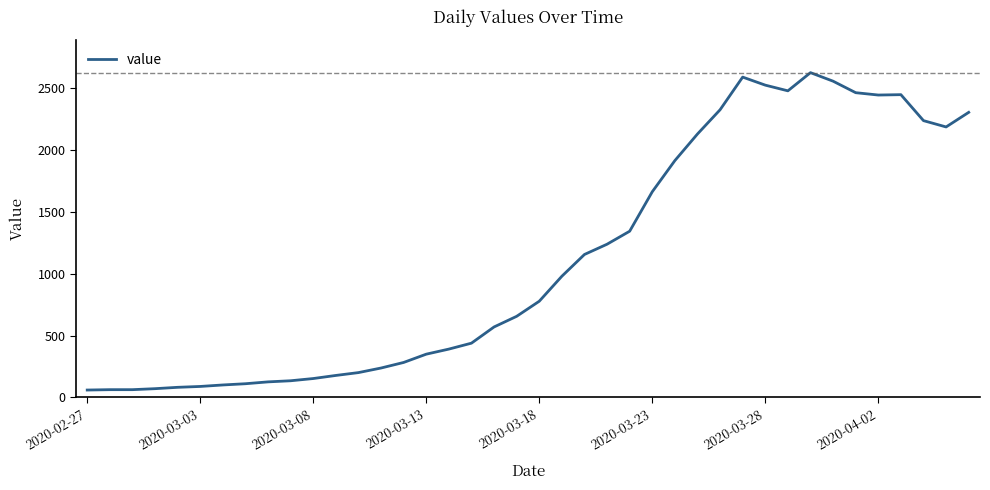

What is the smallest value displayed?

60